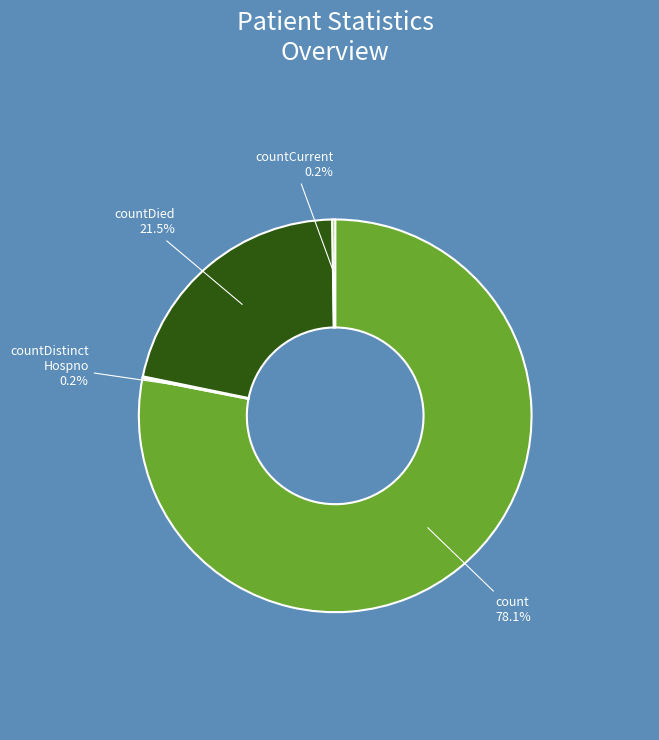

Is there any slice that represents more than half of the pie?

Yes